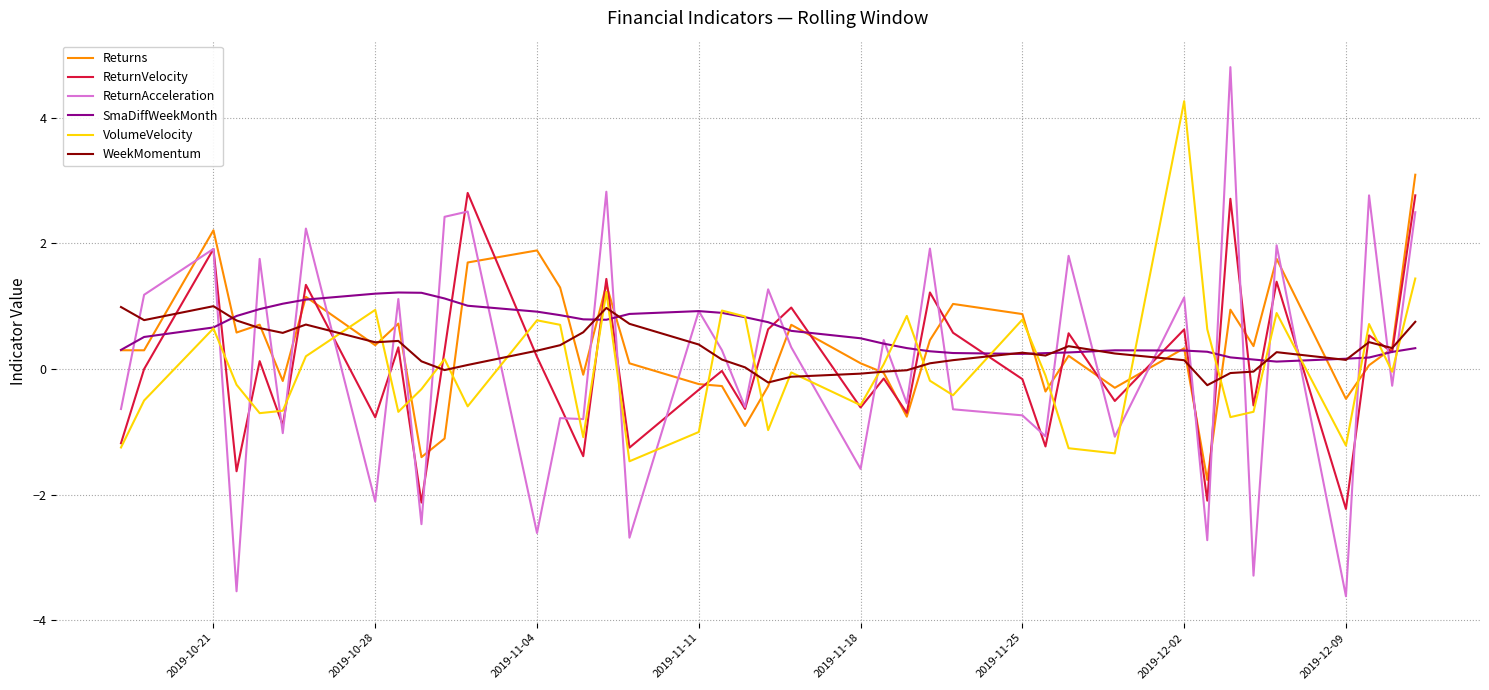

What is the greatest value displayed?

4.8